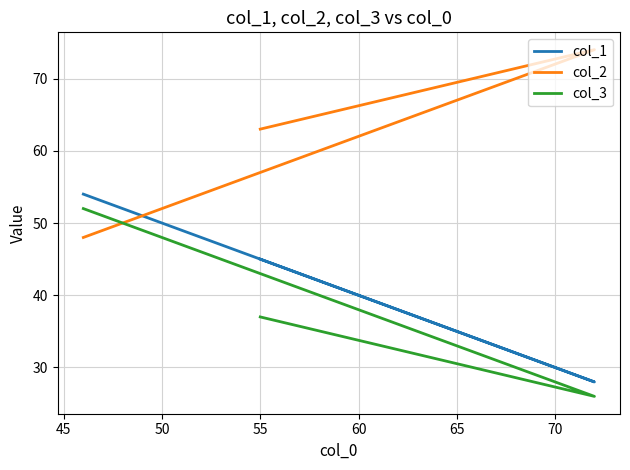

How many lines are shown in the chart?

3